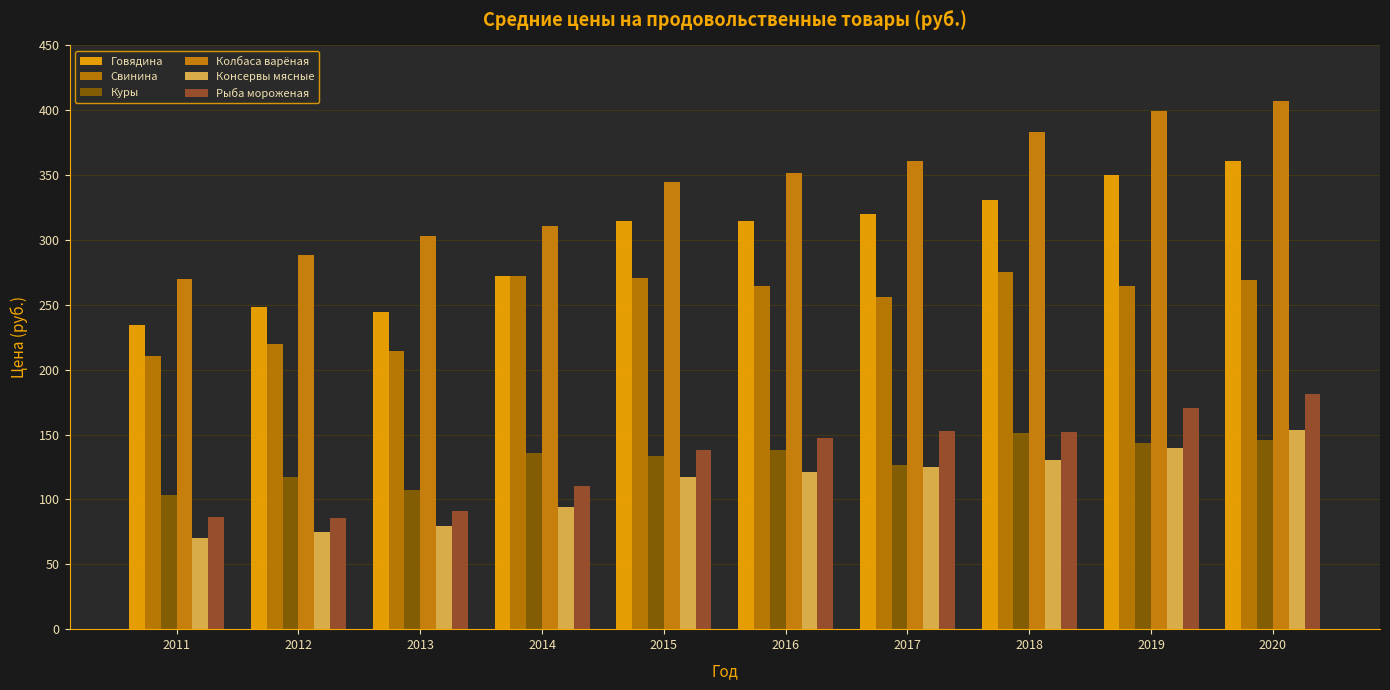

How many bars are there in total?

60